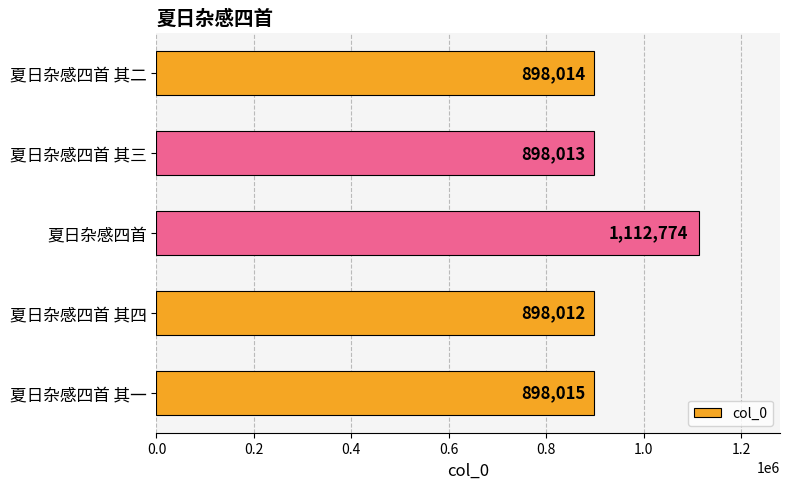

Reading bottom to top, extract all data points from this chart.

898015	898012	1112774	898013	898014